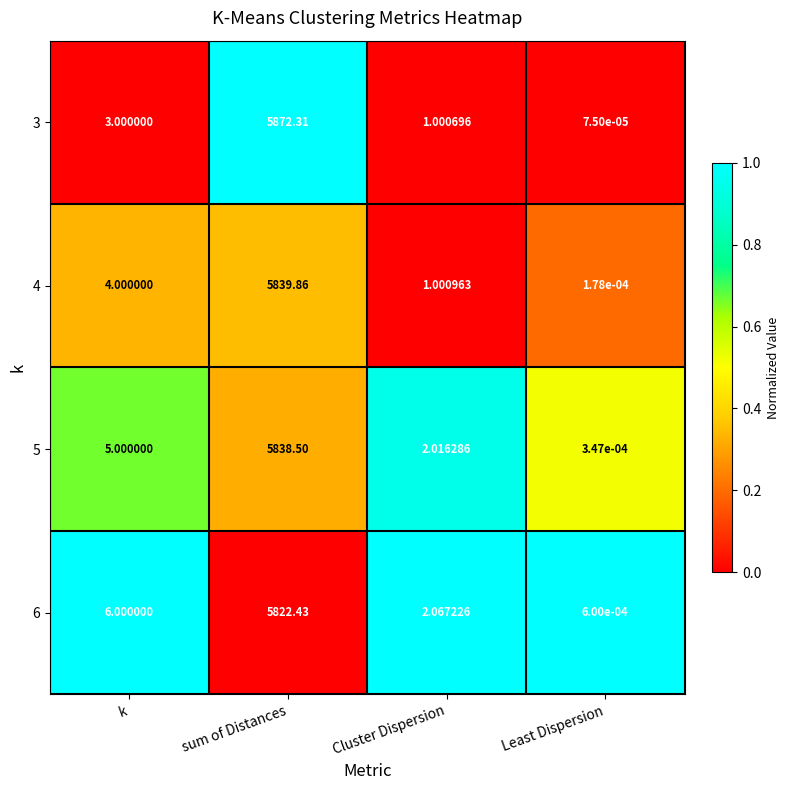

What is the total value across all series at k?

18.0